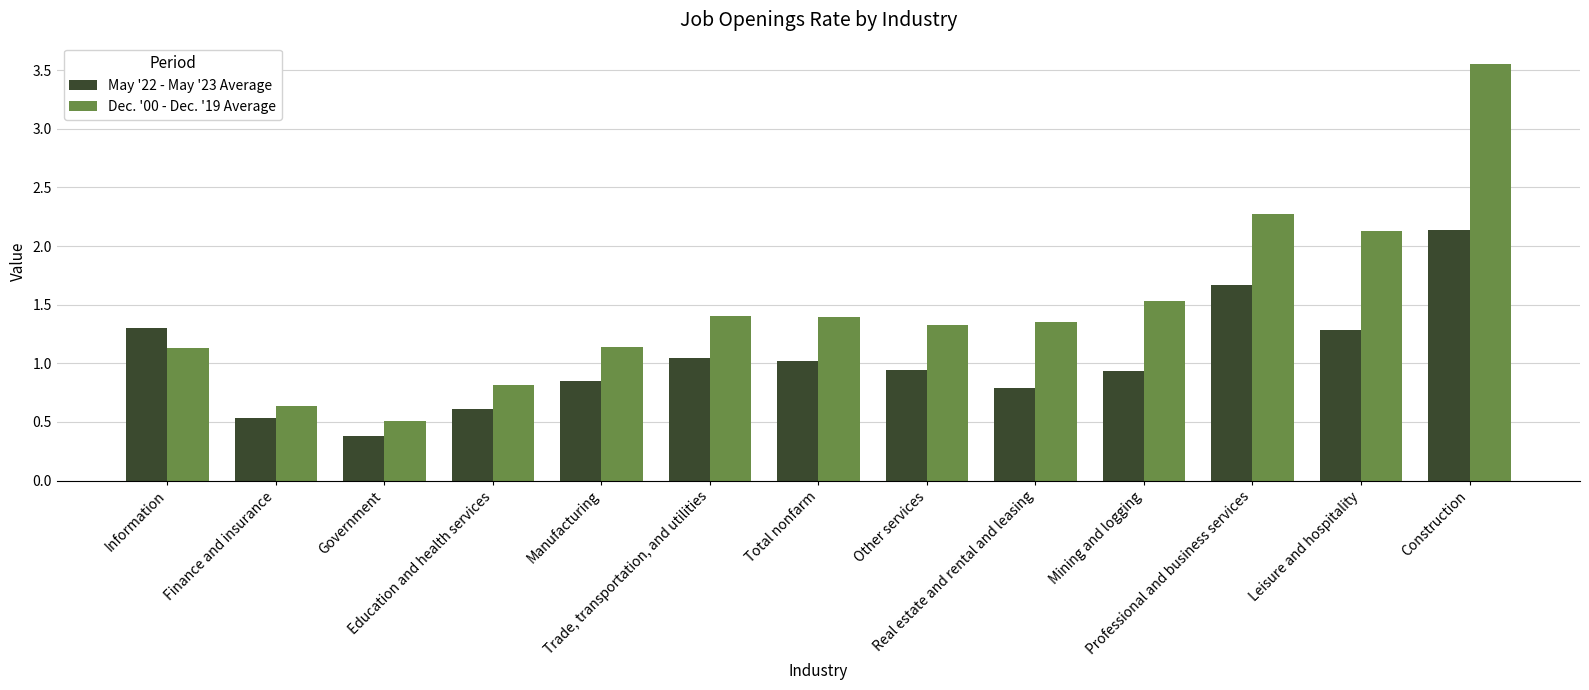

Which series has the largest range (max minus min)?

Dec. '00 - Dec. '19 Average